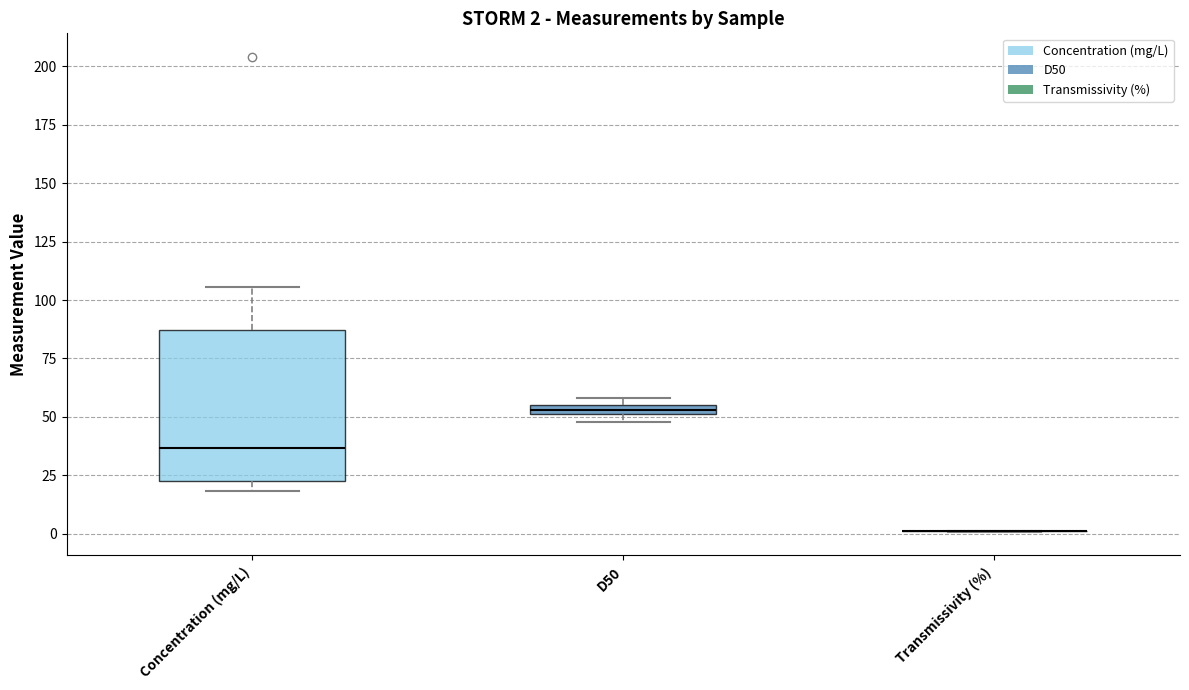

Comparing the boxes themselves (not the whiskers), which one is the tallest?

Concentration (mg/L)